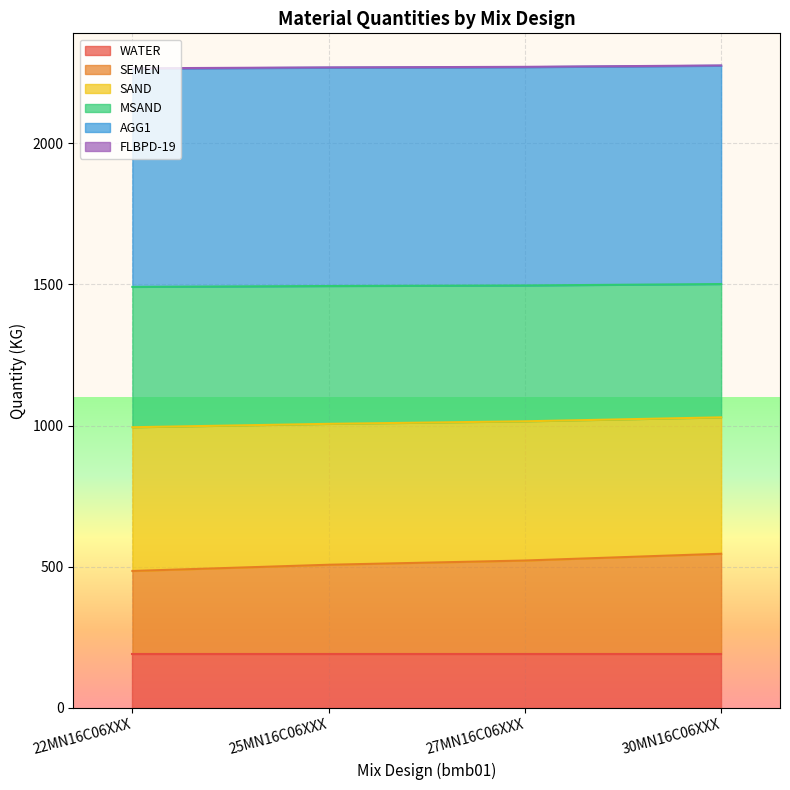

What is the maximum value shown in the chart?

2275.0